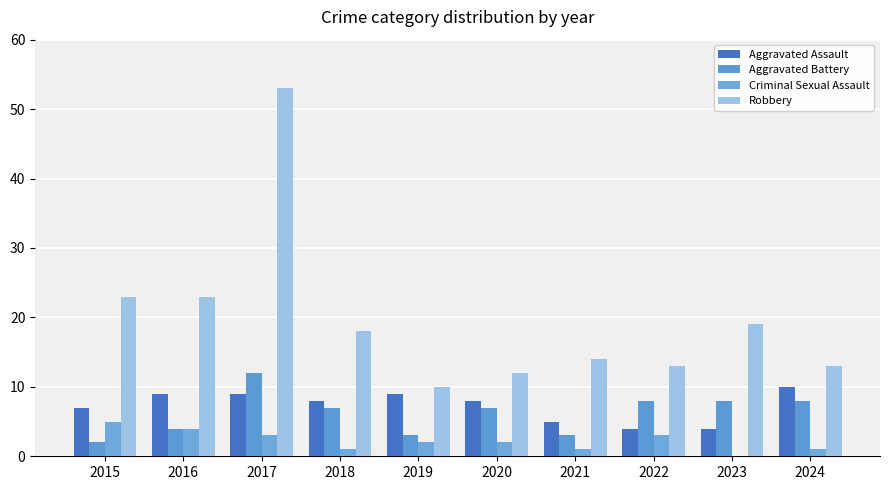

What value does the Criminal Sexual Assault series have at 2021?

1